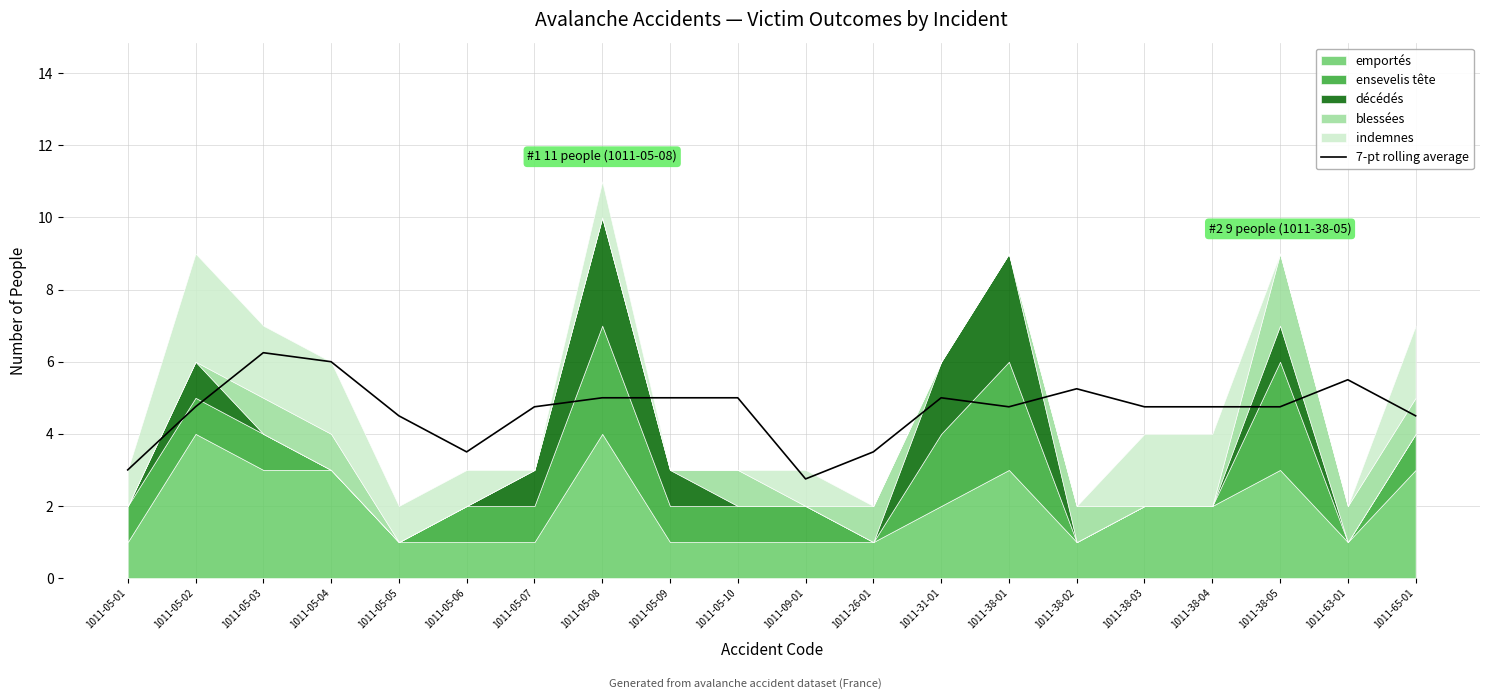

Is it true that the value at 1011-05-09 is 5.0?

True